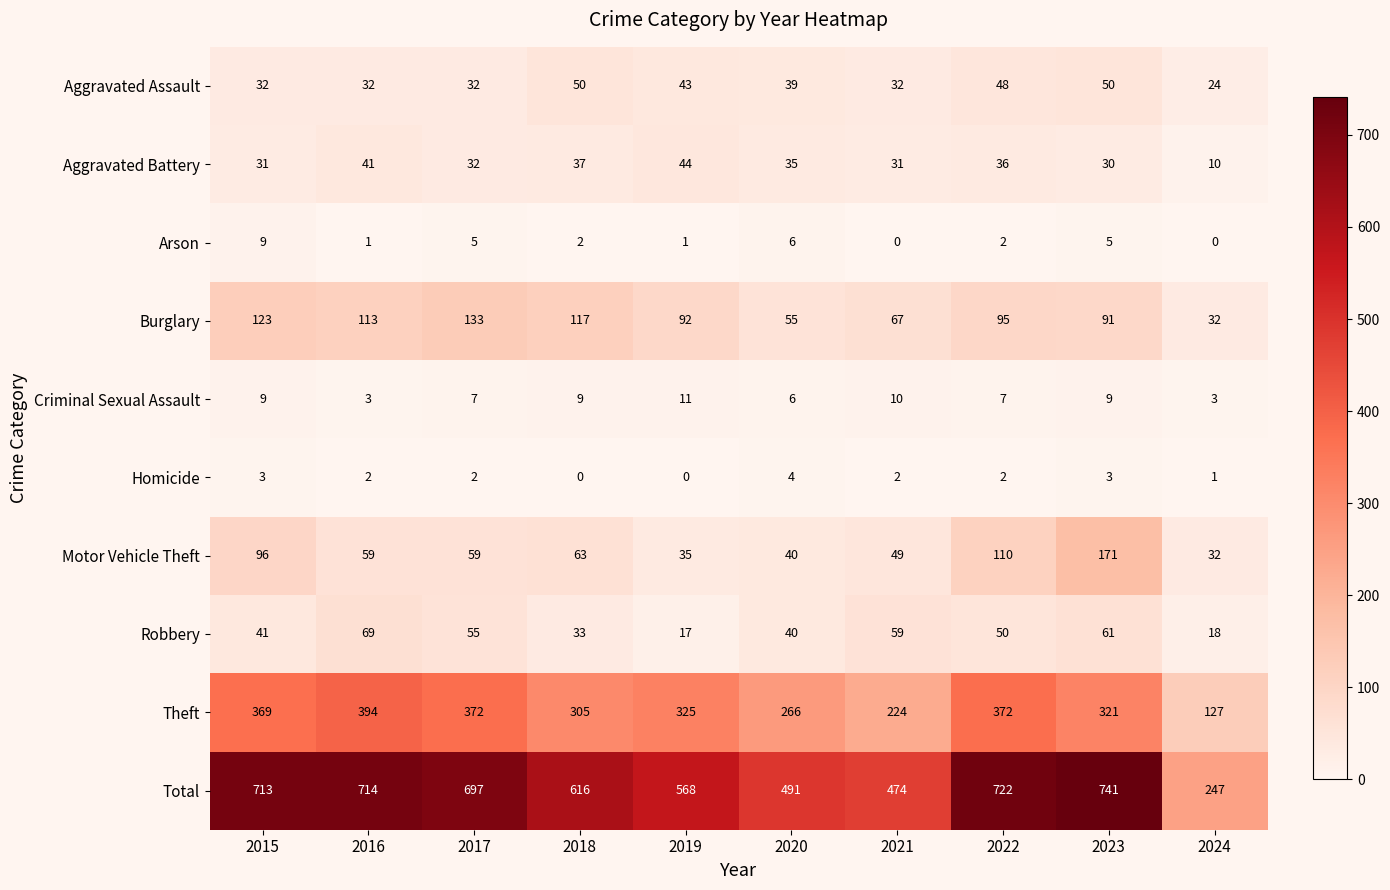

At which label does Theft reach its minimum?

2024